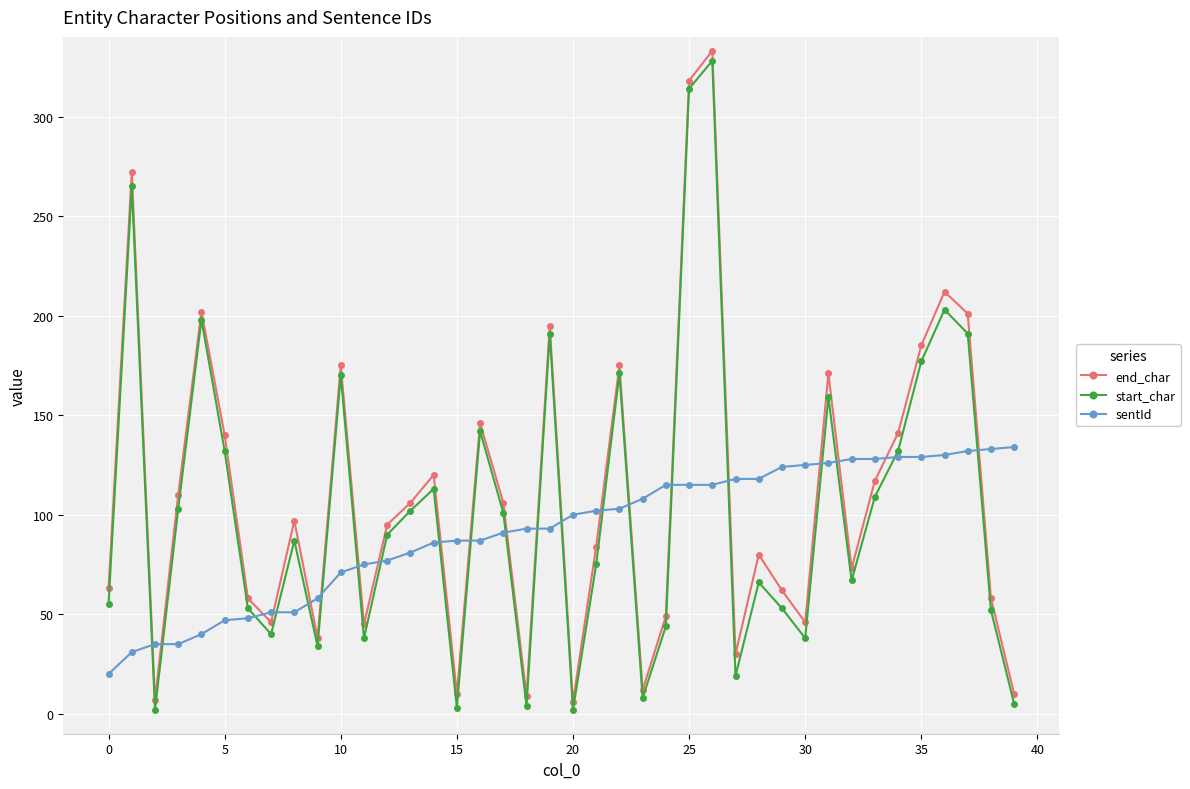

What is the maximum value for sentId?

134